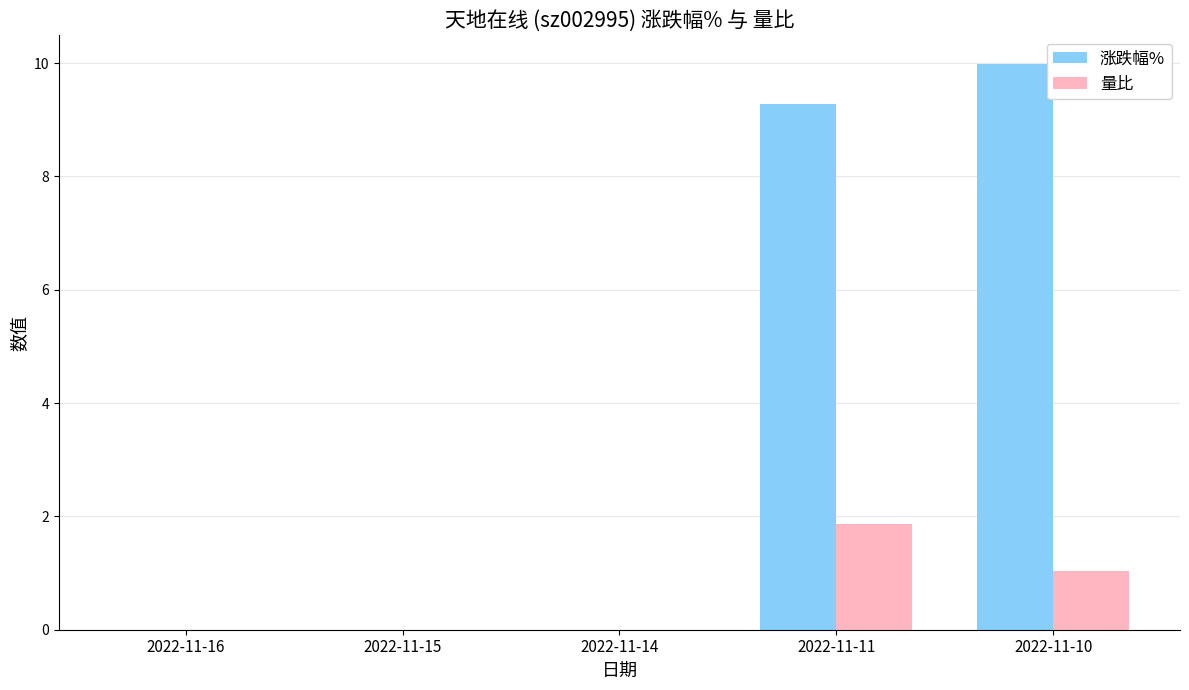

What is the sum of all 量比 values?

2.9